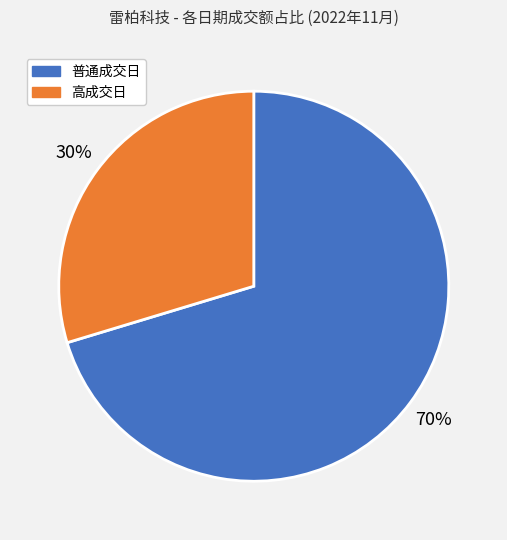

Approximately how many times larger is the value at 高成交日 compared to 普通成交日?

0.4